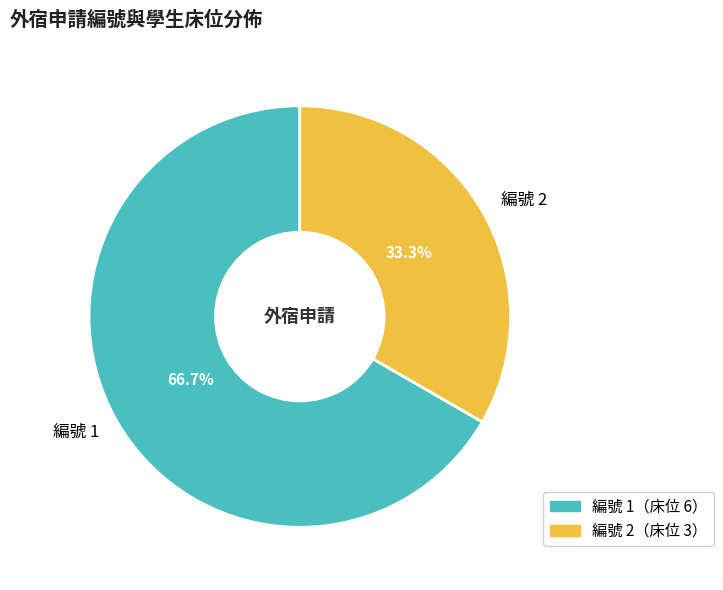

What is the majority slice?

編號 1